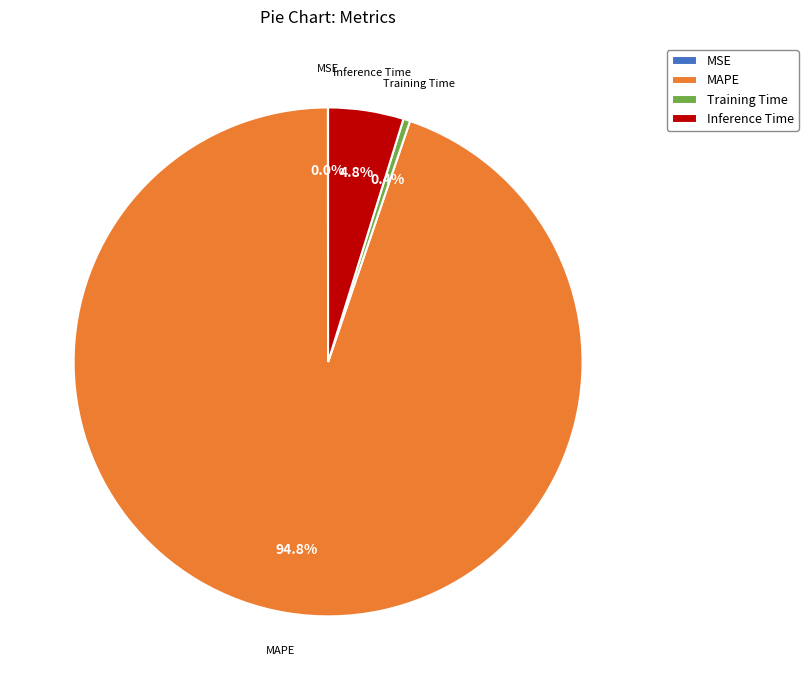

Which slice is the largest?

MAPE